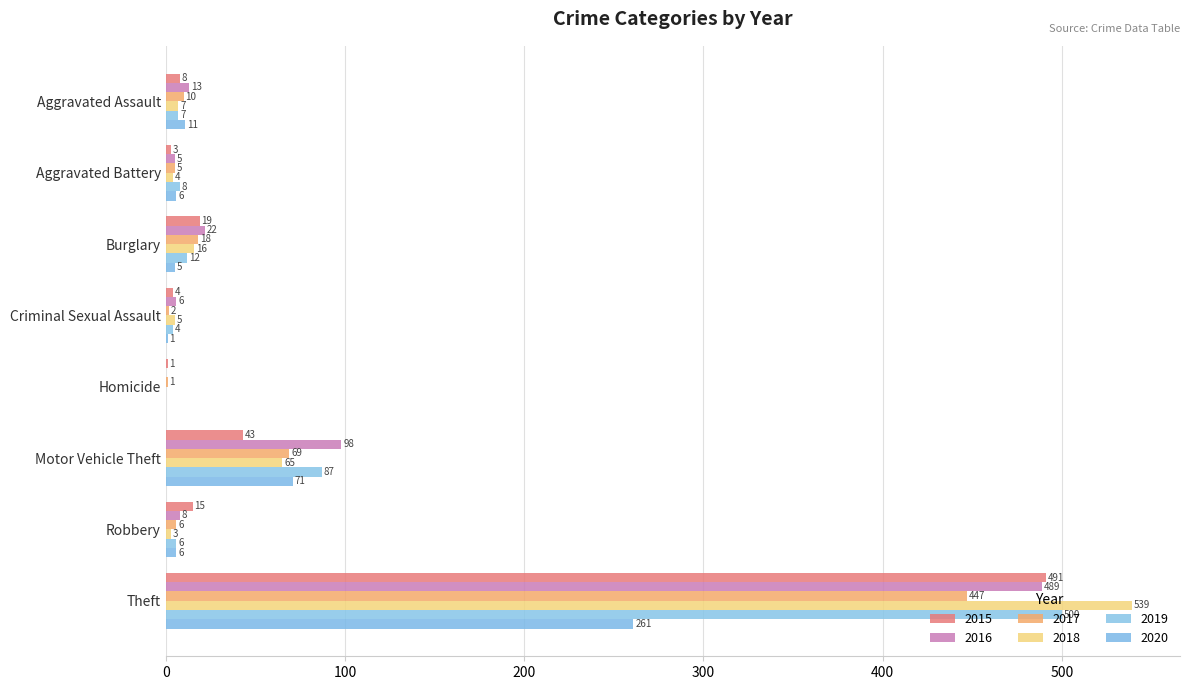

What is the average value of the 2017 series?

70